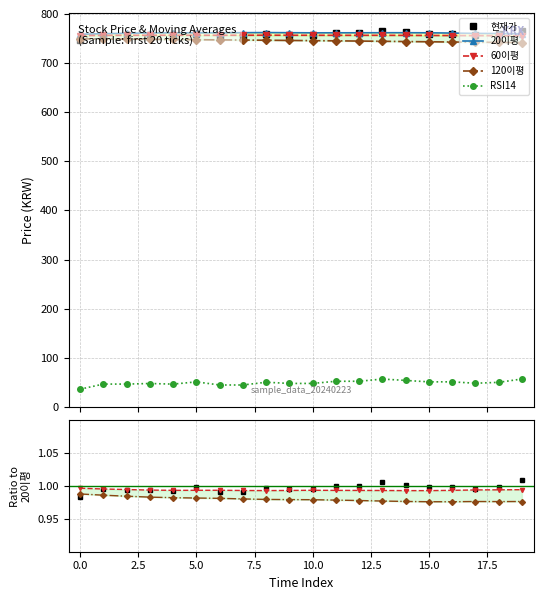

Which series has the largest total across all categories?

20이평